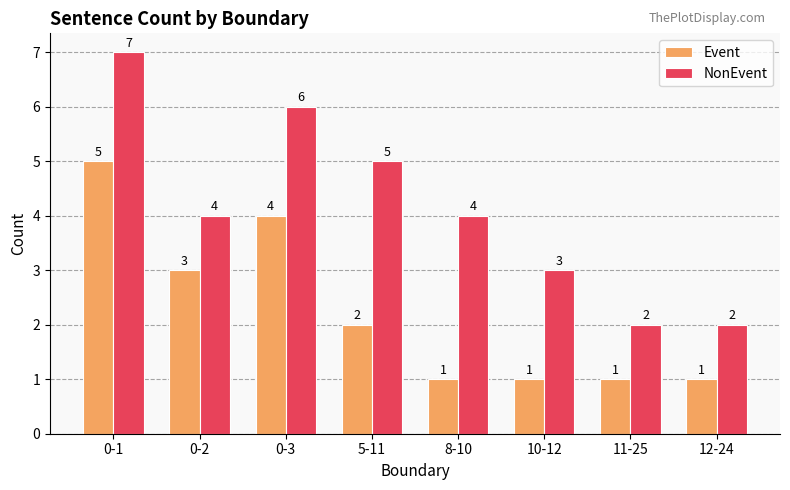

Are the bars horizontal?

No